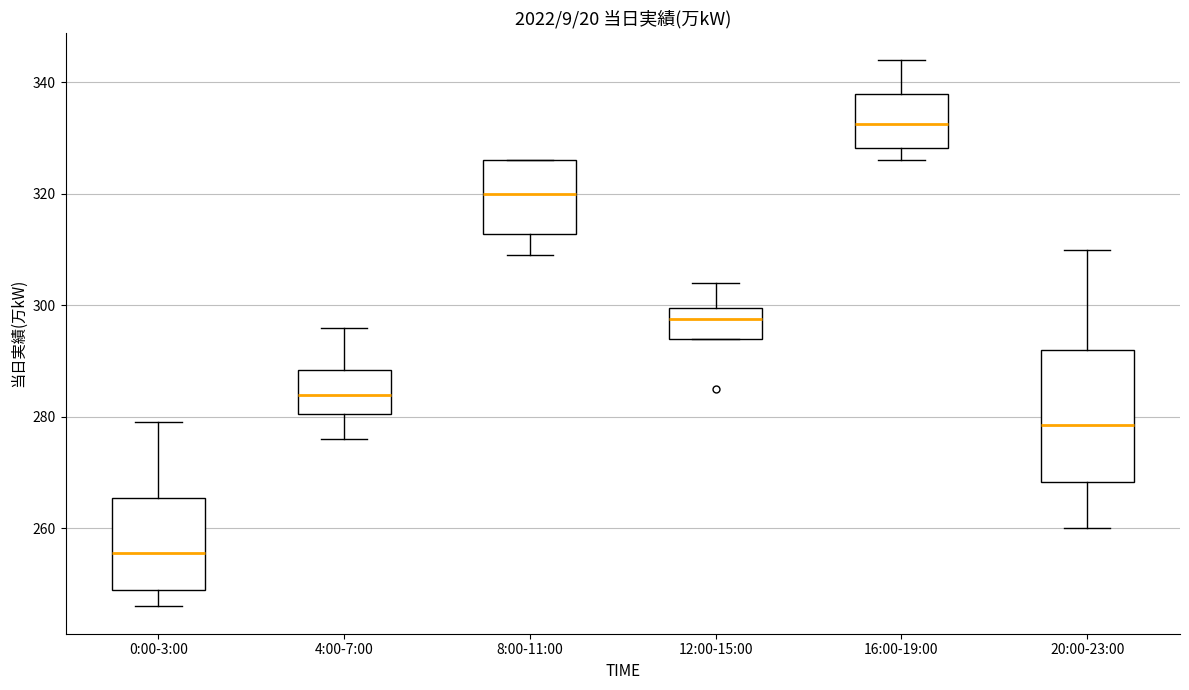

Reading left to right, transcribe this box plot: for each box, give where its median line is, the range the box spans, and where its two whiskers end, as read against the y-axis. The values are not printed on the chart, so give them approximately, as read against the axis.

0:00-3:00: median 256, box 250 to 266, whiskers 246 to 280
4:00-7:00: median 284, box 280 to 288, whiskers 276 to 296
8:00-11:00: median 320, box 312 to 326, whiskers 310 to 326
12:00-15:00: median 298, box 294 to 300, whiskers 294 to 304
16:00-19:00: median 332, box 328 to 338, whiskers 326 to 344
20:00-23:00: median 278, box 268 to 292, whiskers 260 to 310